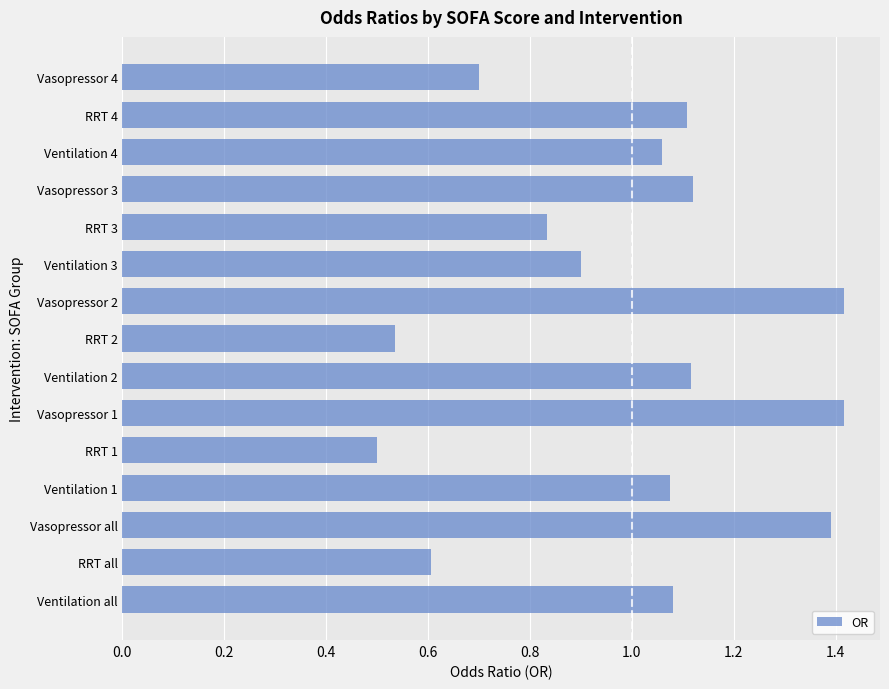

The chart shows a value of 1.1 at RRT 4. True or false?

True